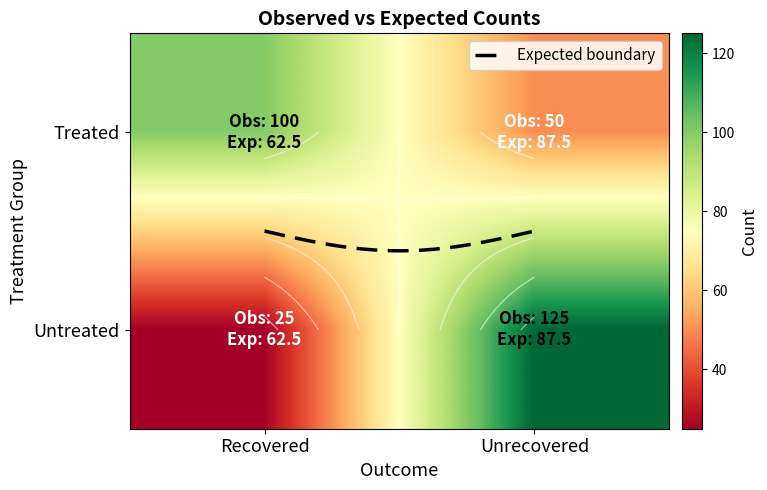

Which series has the largest range (max minus min)?

Untreated